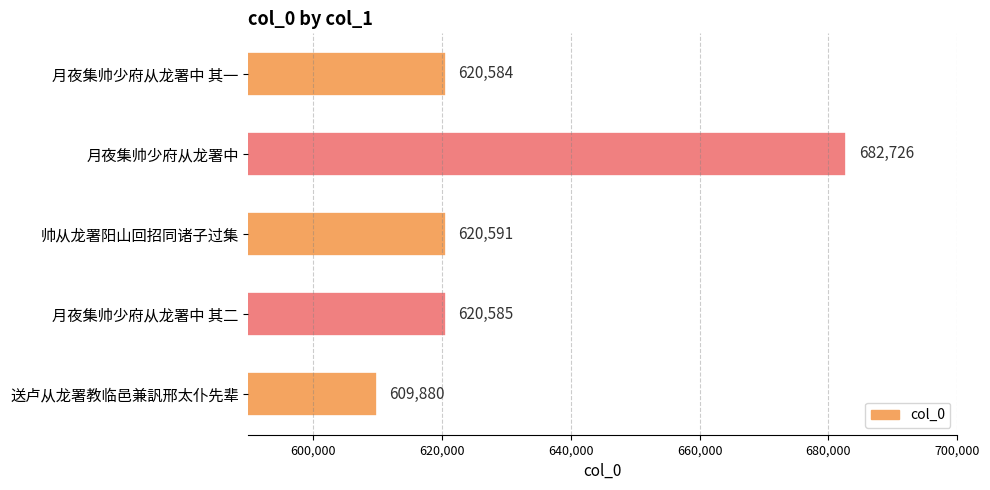

The value at 送卢从龙署教临邑兼訉邢太仆先辈 is 609880. True or false?

True